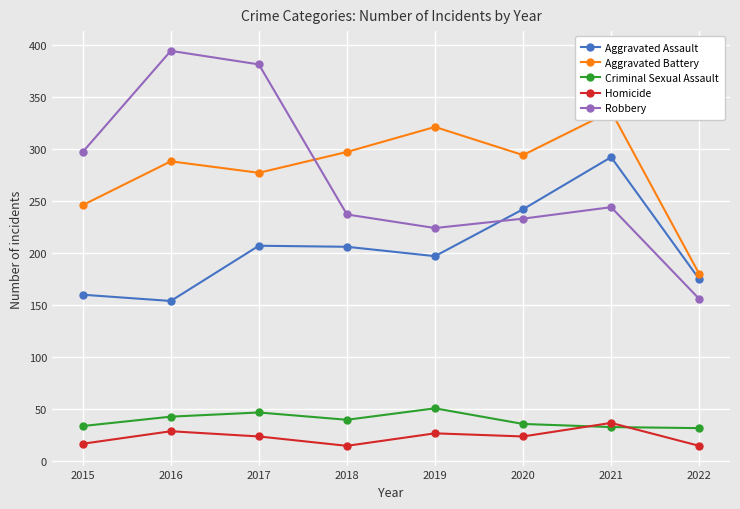

True or false: Homicide has more than 1 points higher than both neighbors.

True